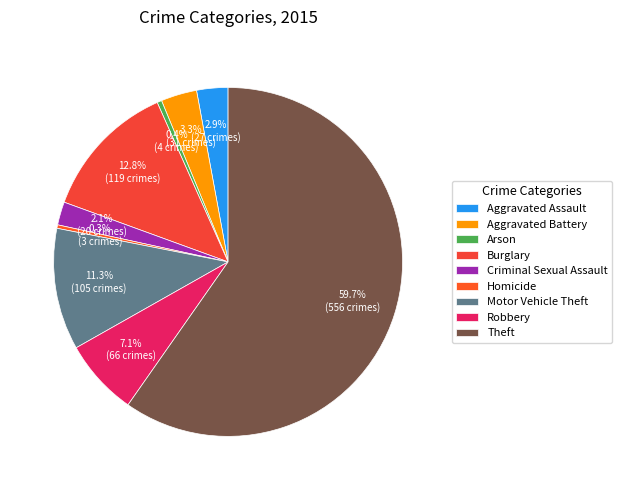

Do Homicide and Burglary together represent more than half of the pie?

No